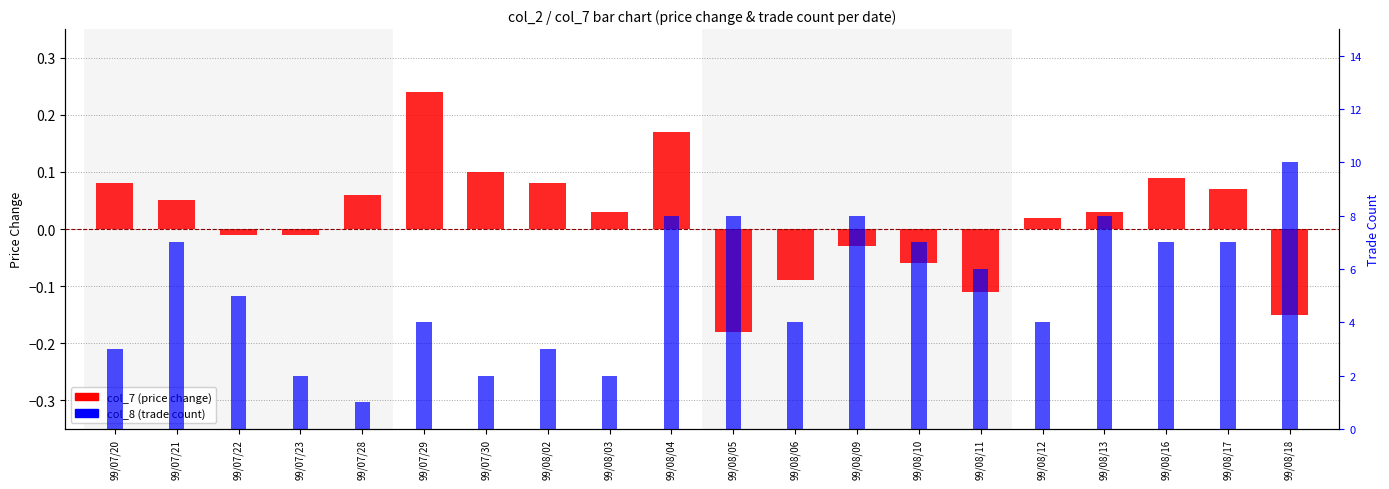

Between 99/07/28 and 99/08/02, which series saw the biggest shift?

col_8 (trade count)